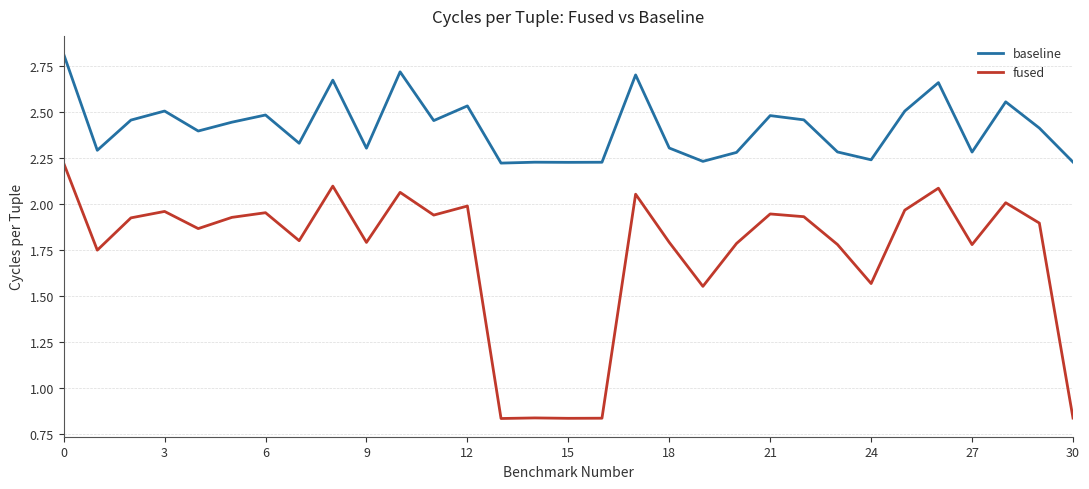

What is the difference between the maximum and minimum values in the baseline series?

0.6